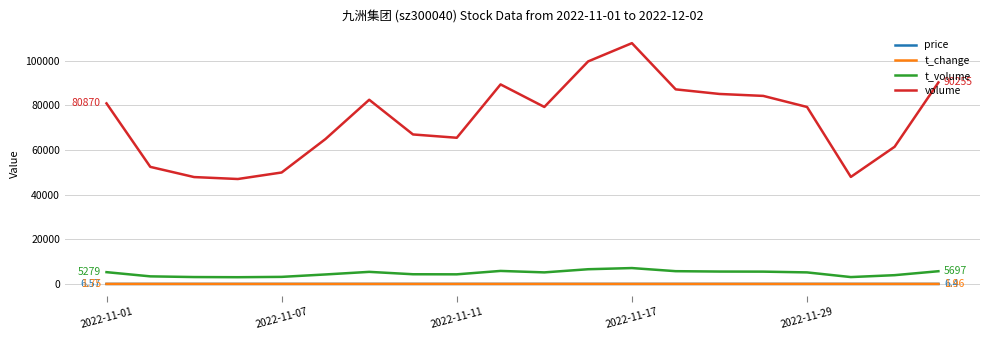

Which series has the largest range (max minus min)?

volume